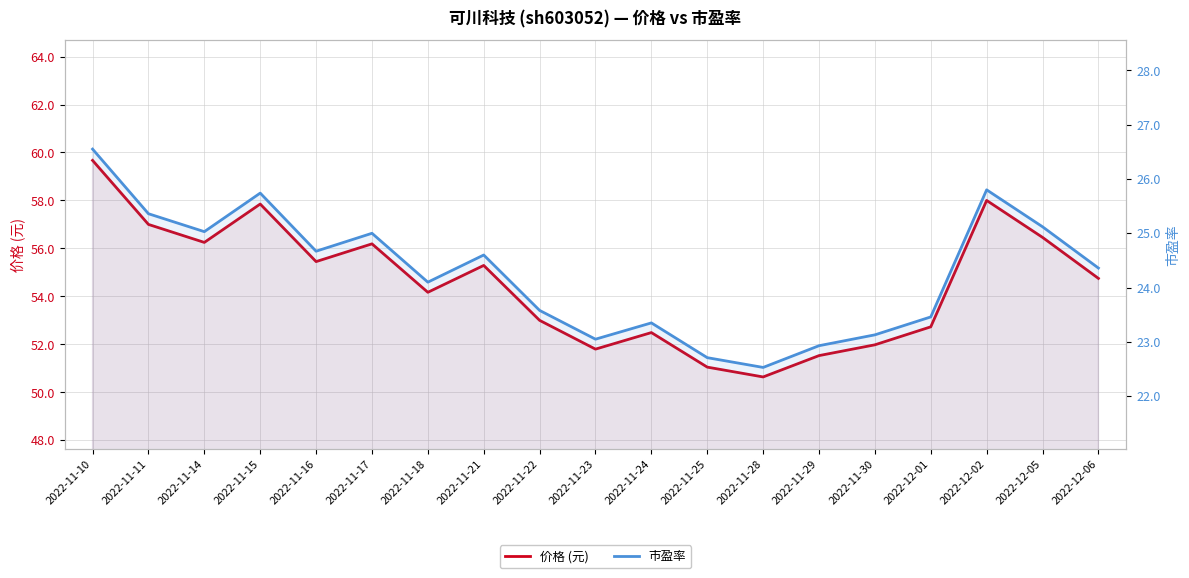

What is the difference between the maximum and second lowest values in the 市盈率 series?

3.8